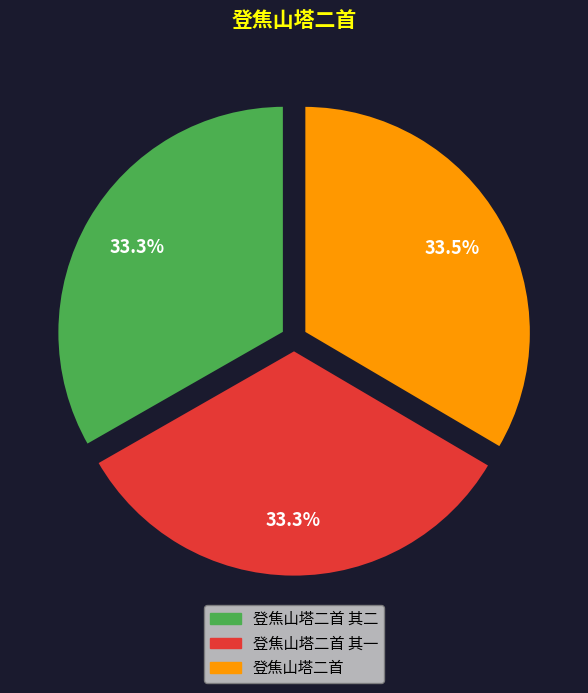

Approximately how many times larger is the value at 登焦山塔二首 其一 compared to 登焦山塔二首 其二?

1.0